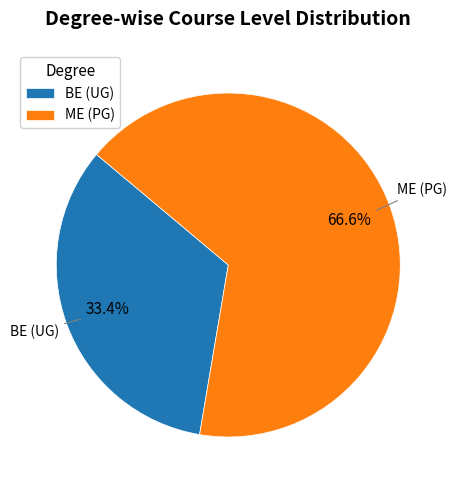

Is there a majority slice in this chart?

Yes